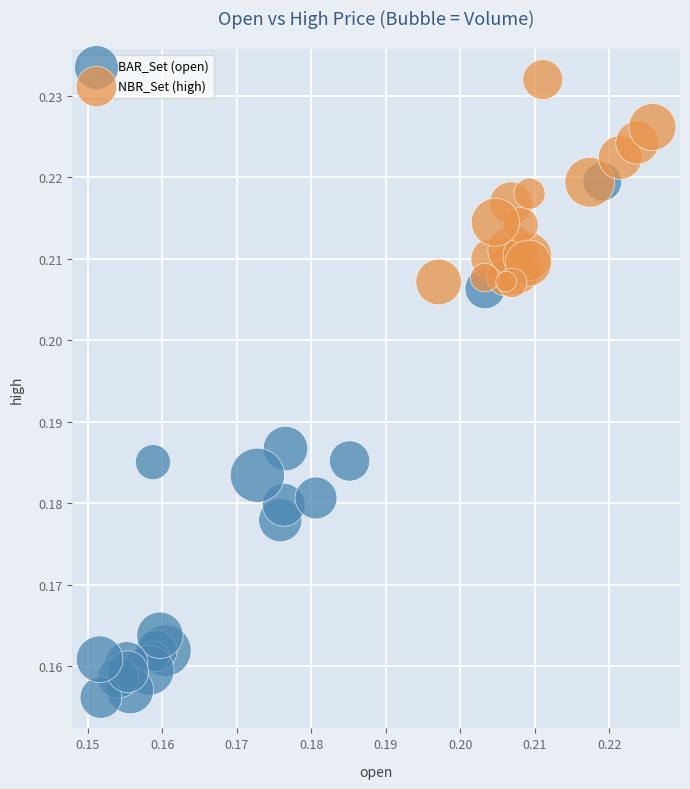

Which series reaches the minimum Y coordinate?

BAR_Set (open)